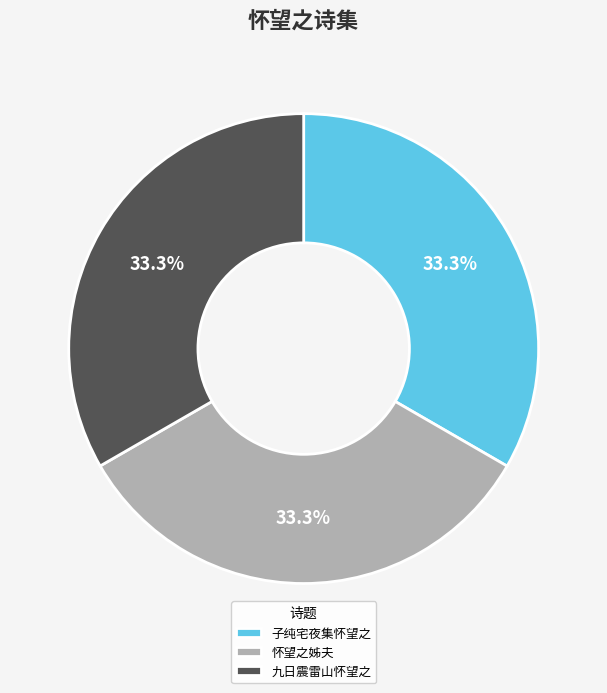

Does any single category account for the majority?

No